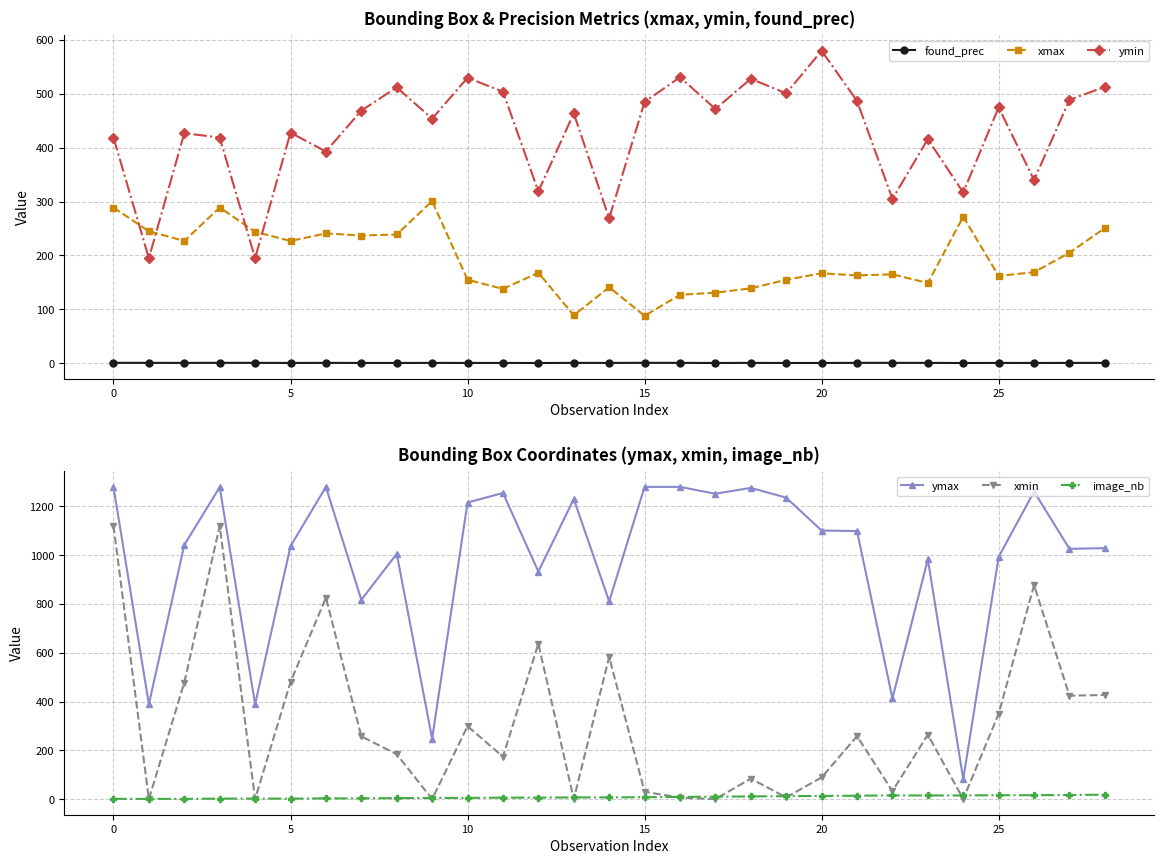

What is the sum of the image_nb values at 13 and 8?

11.0